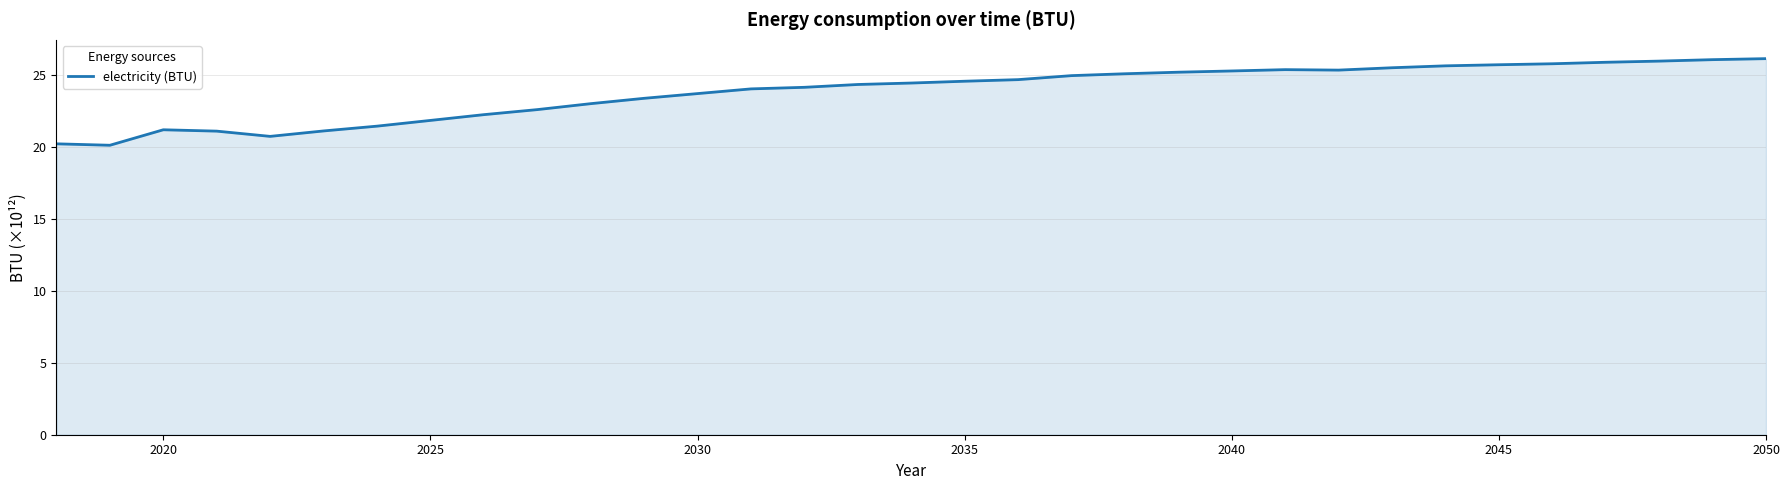

Does the chart have visible grid lines?

Yes